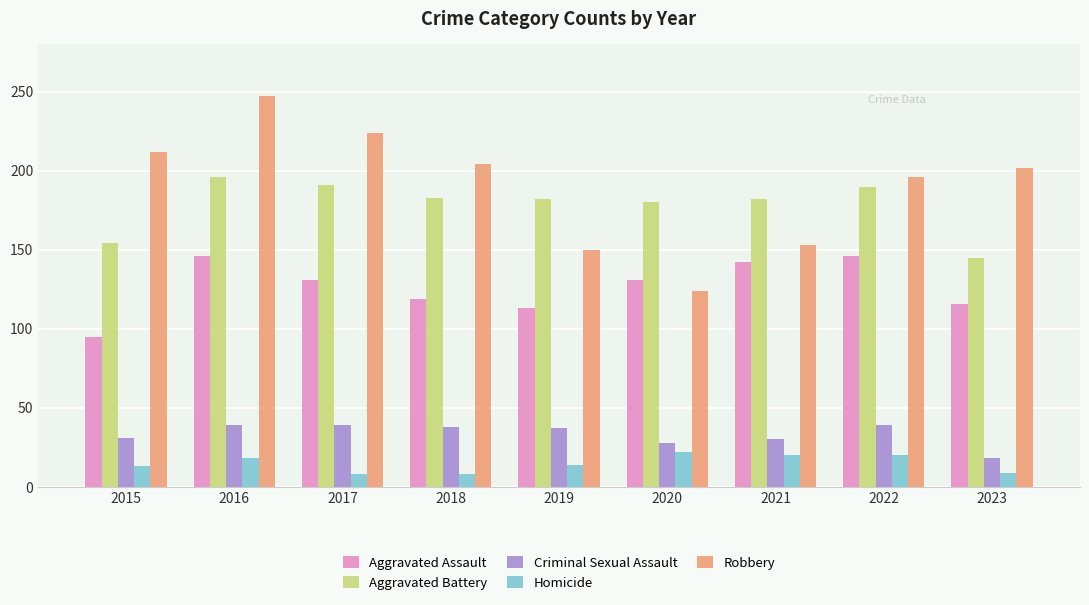

What is the average value of the Robbery series?

190